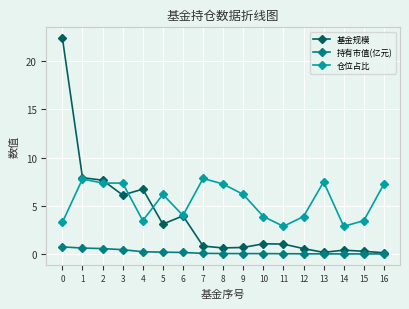

What is the spread (max minus min) of values at 2?

7.1